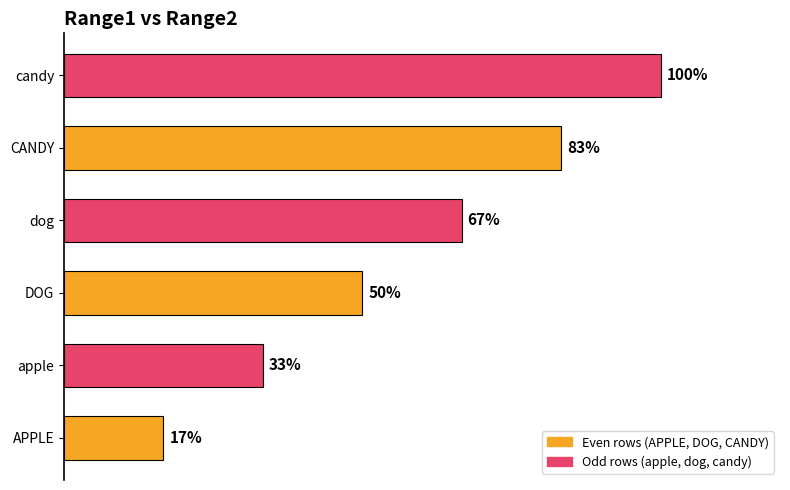

Does the chart contain stacked bars?

No